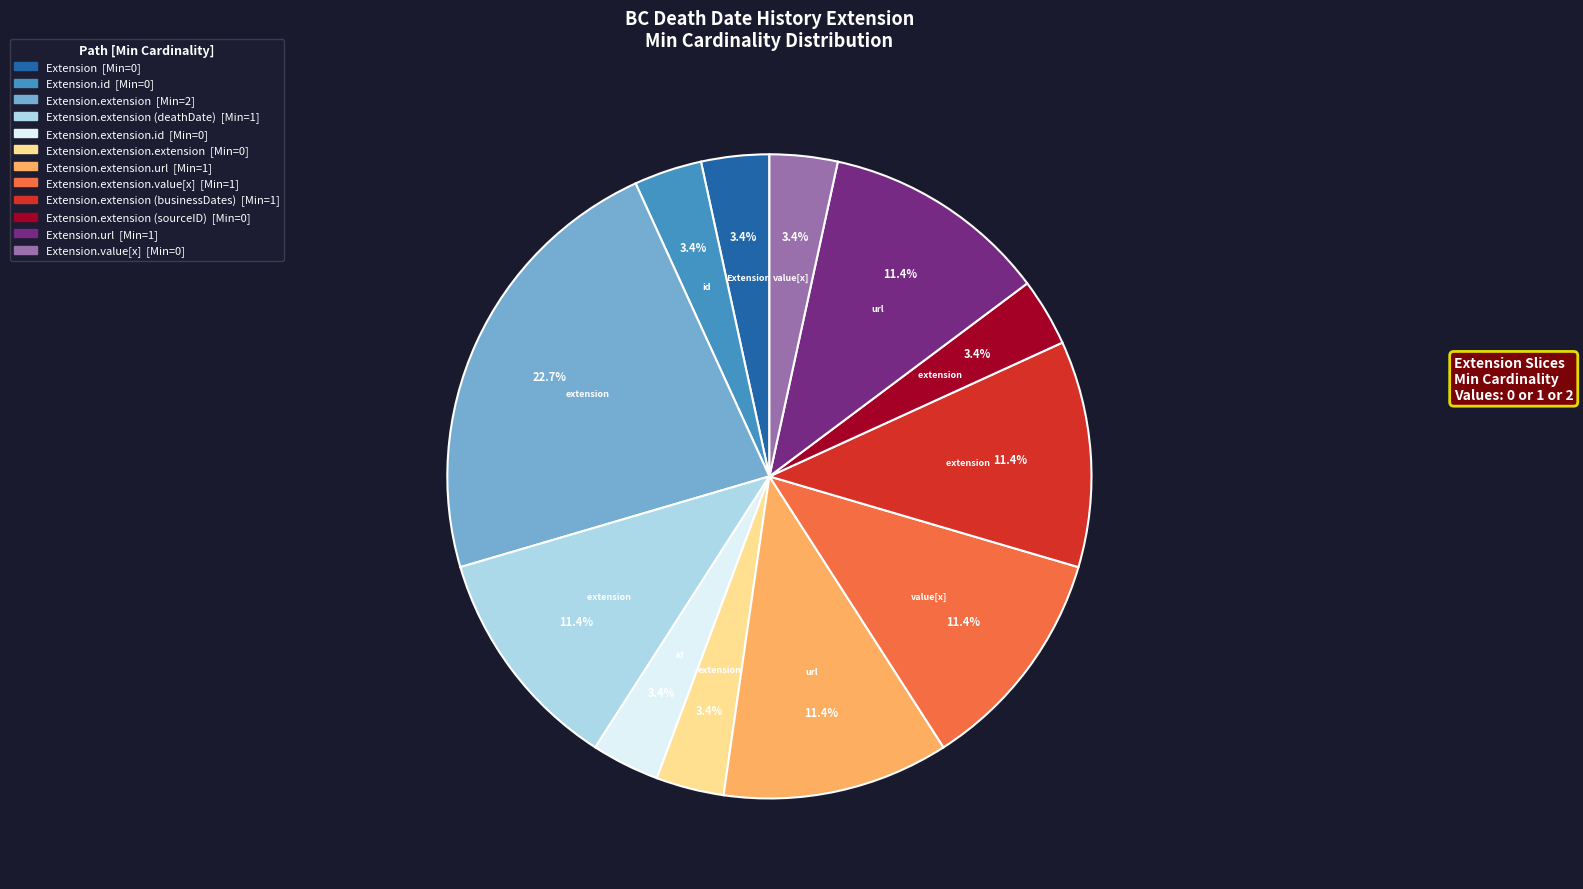

Does any single category account for the majority?

No